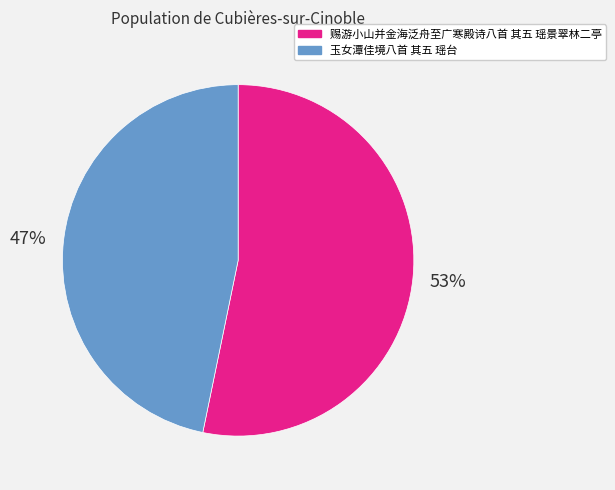

What is the majority slice?

赐游小山并金海泛舟至广寒殿诗八首 其五 瑶景翠林二亭